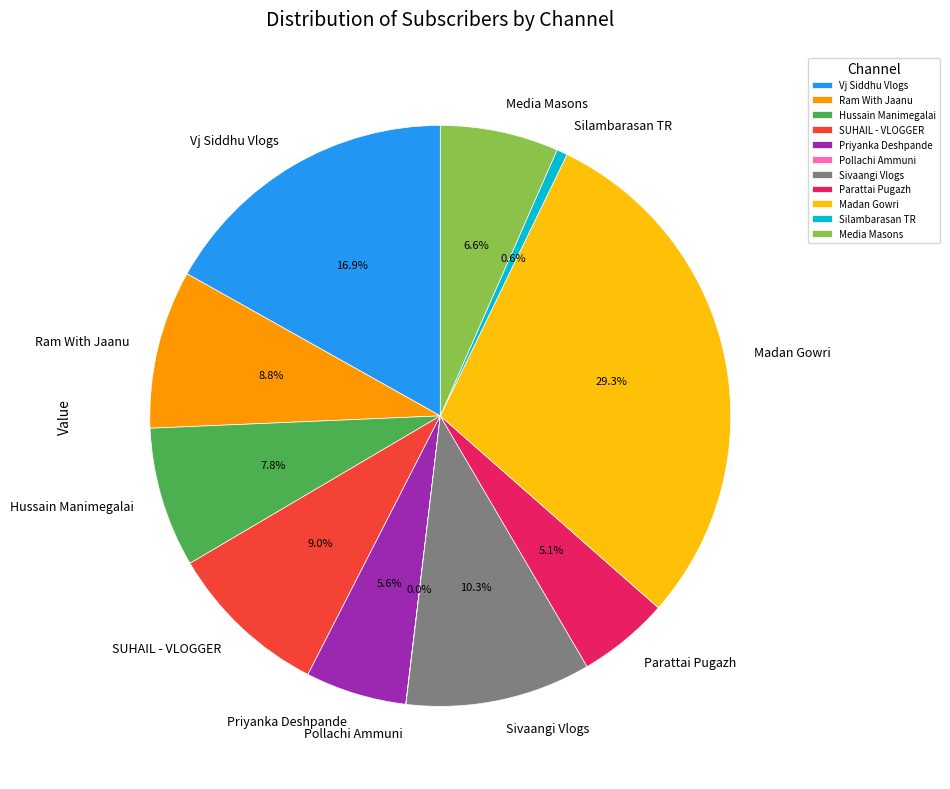

Which category has the biggest portion of the pie?

Madan Gowri